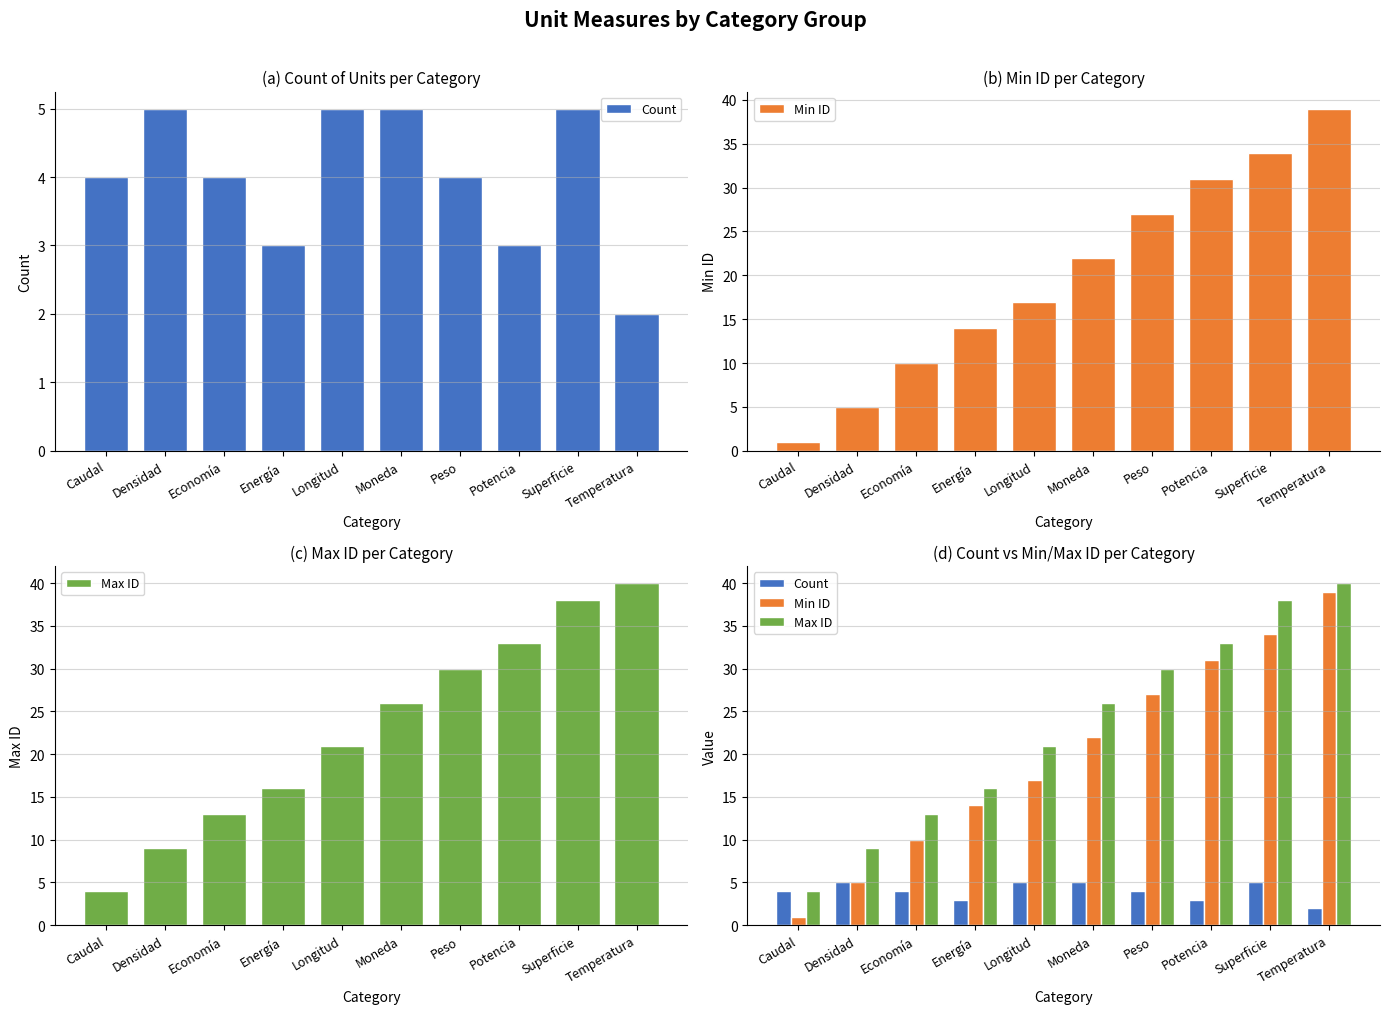

The value of Min ID at Economía is 17. True or false?

False